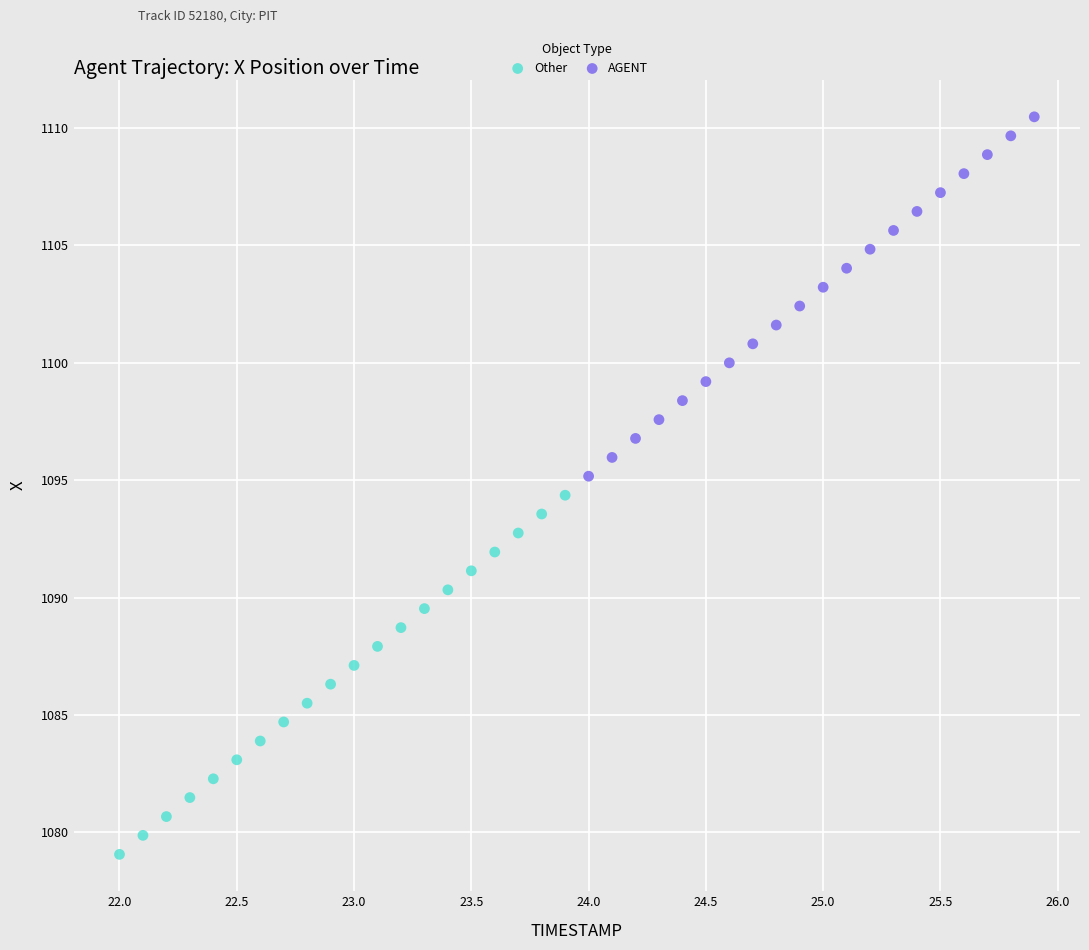

What are all the series names shown in the legend?

Other, AGENT